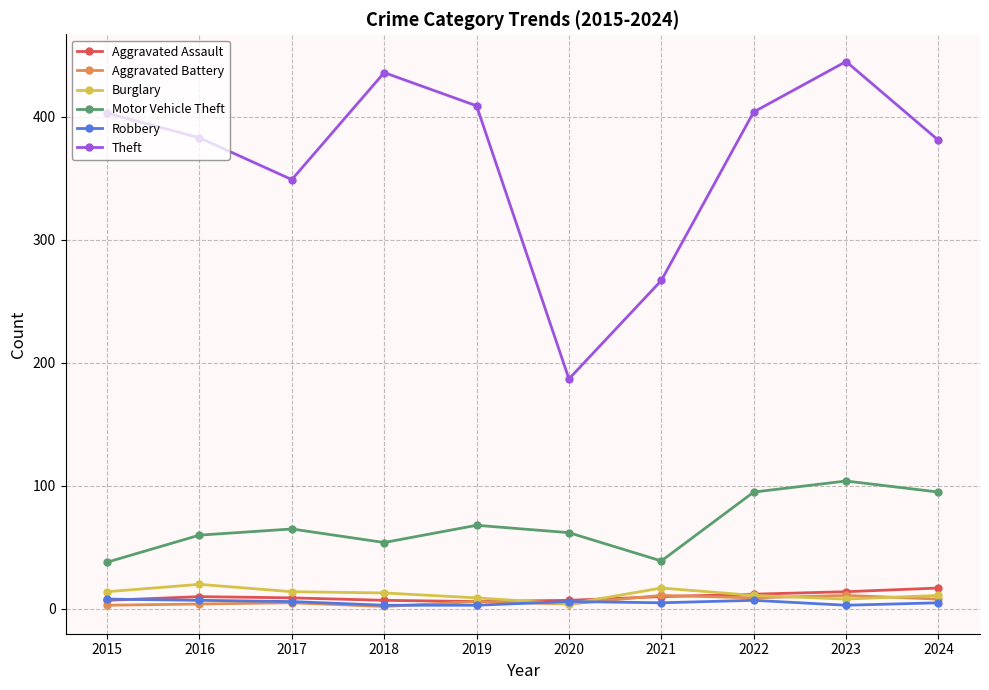

How many interior local peaks does the Motor Vehicle Theft series have?

3